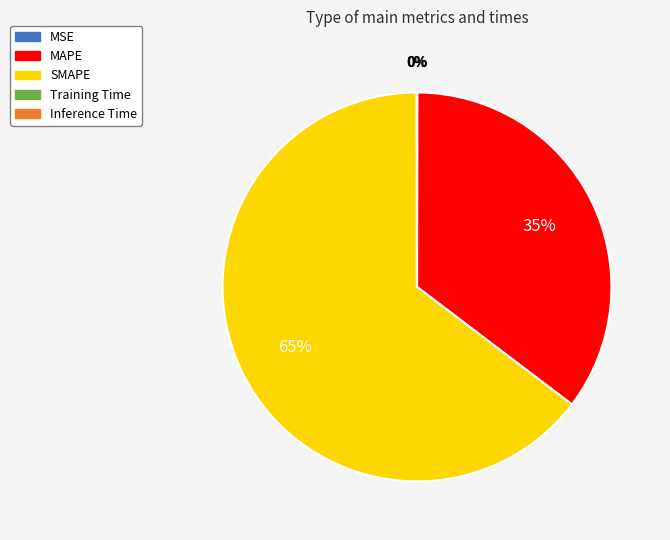

The MAPE slice represents 35% of the pie. True or false?

True